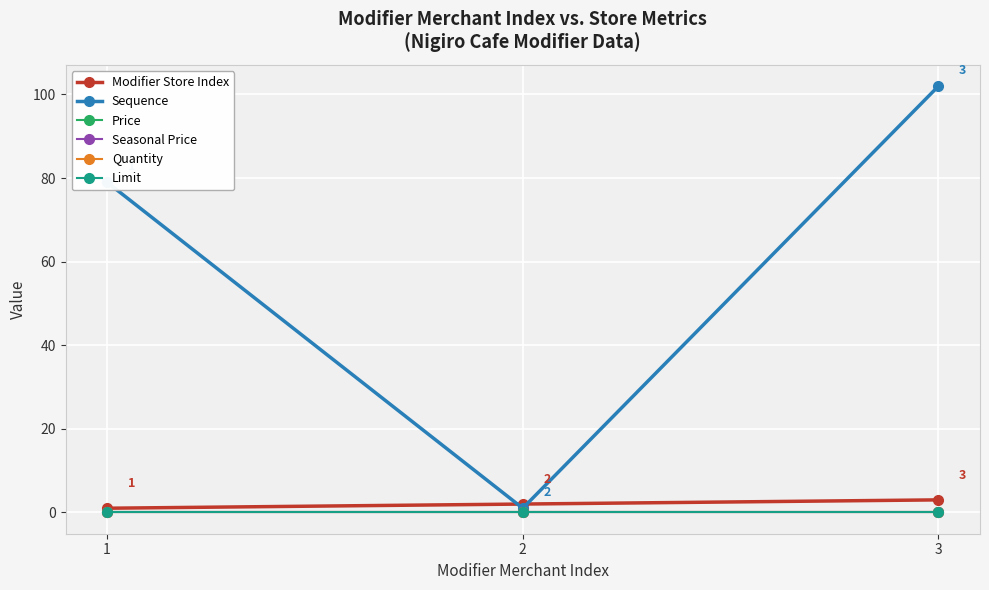

Does the chart have visible grid lines?

Yes